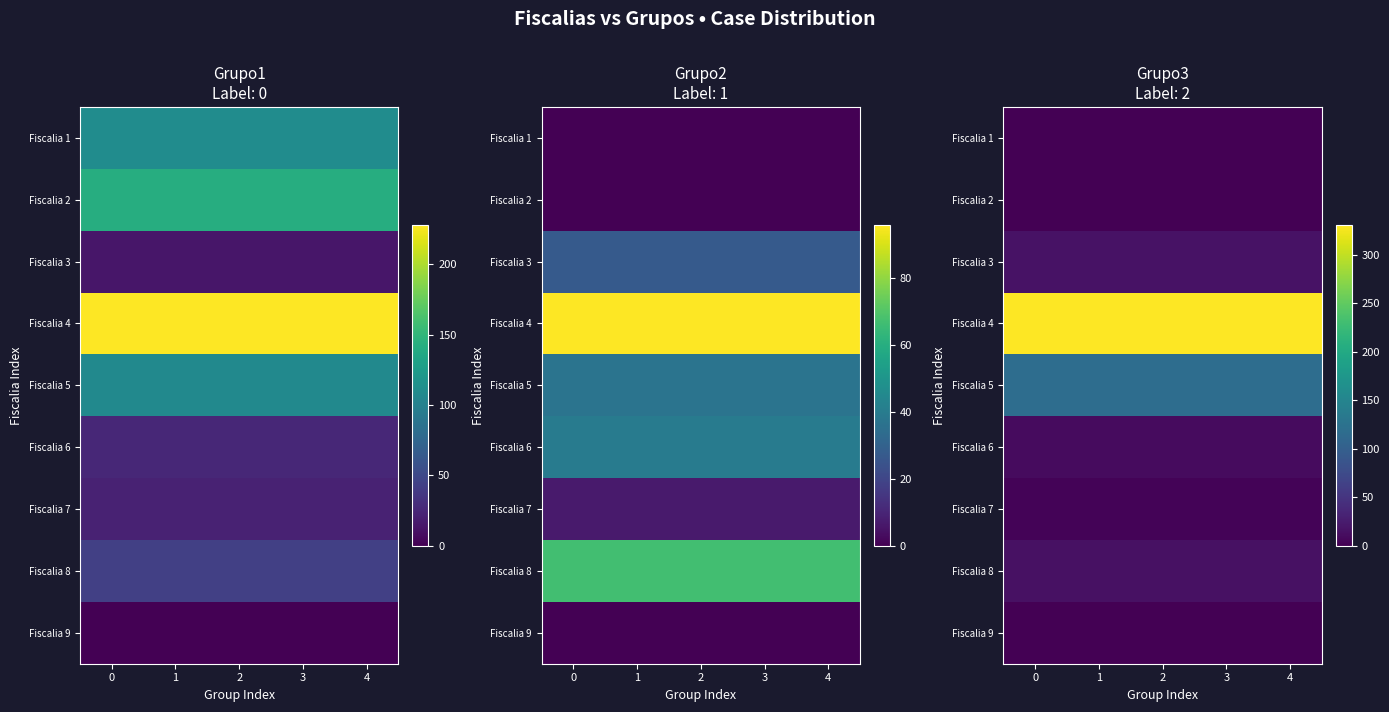

The Fiscalia 6 series shows 4 at 4. True or false?

False